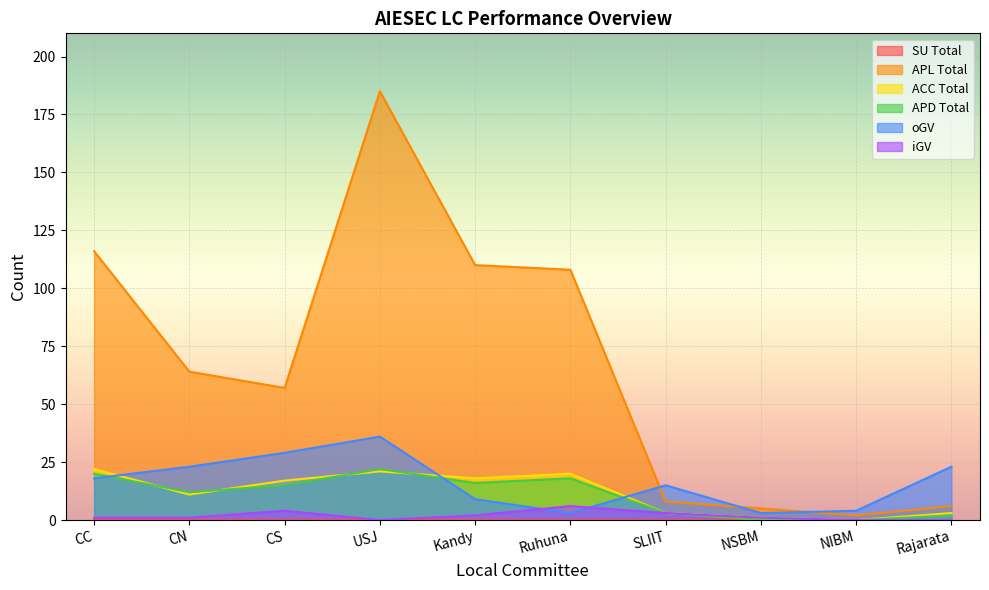

What is the label of the 5th point from the right?

Ruhuna